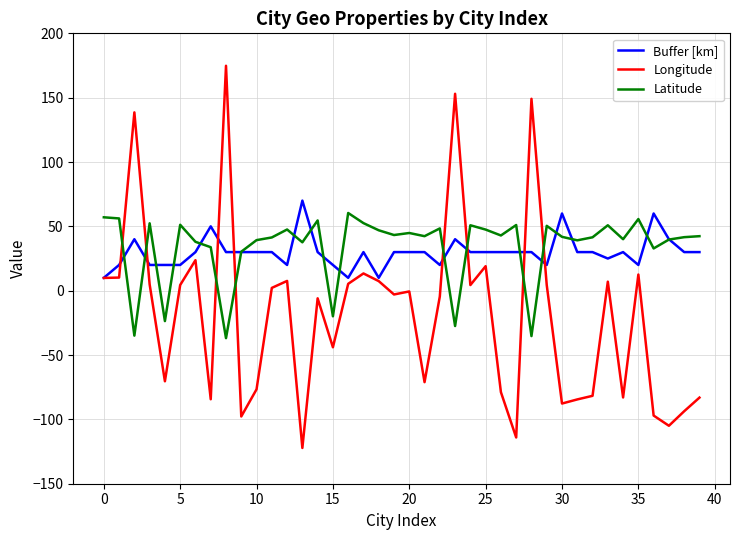

What is the maximum value for Longitude?

174.8